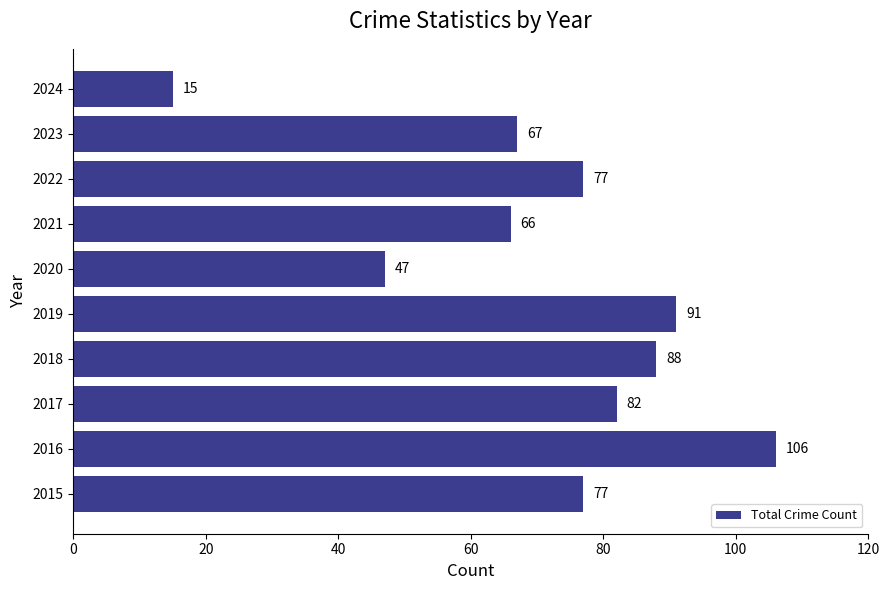

The chart shows a value of 24 at 2019. True or false?

False